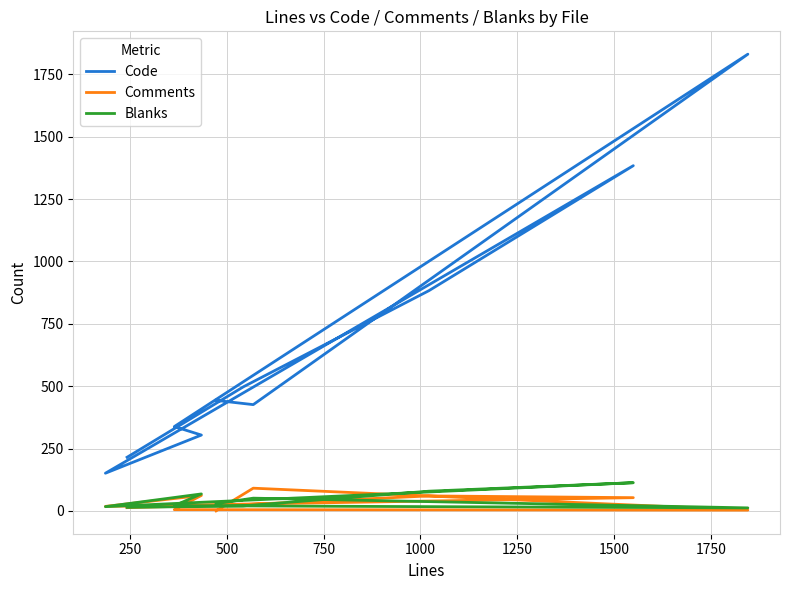

Reading left to right, extract all data points from this chart.

Code: 215	497	883	1384	151	304	338	1831	426	443
Comments: 13	25	60	53	18	62	5	3	91	0
Blanks: 14	20	79	113	17	68	21	12	51	29